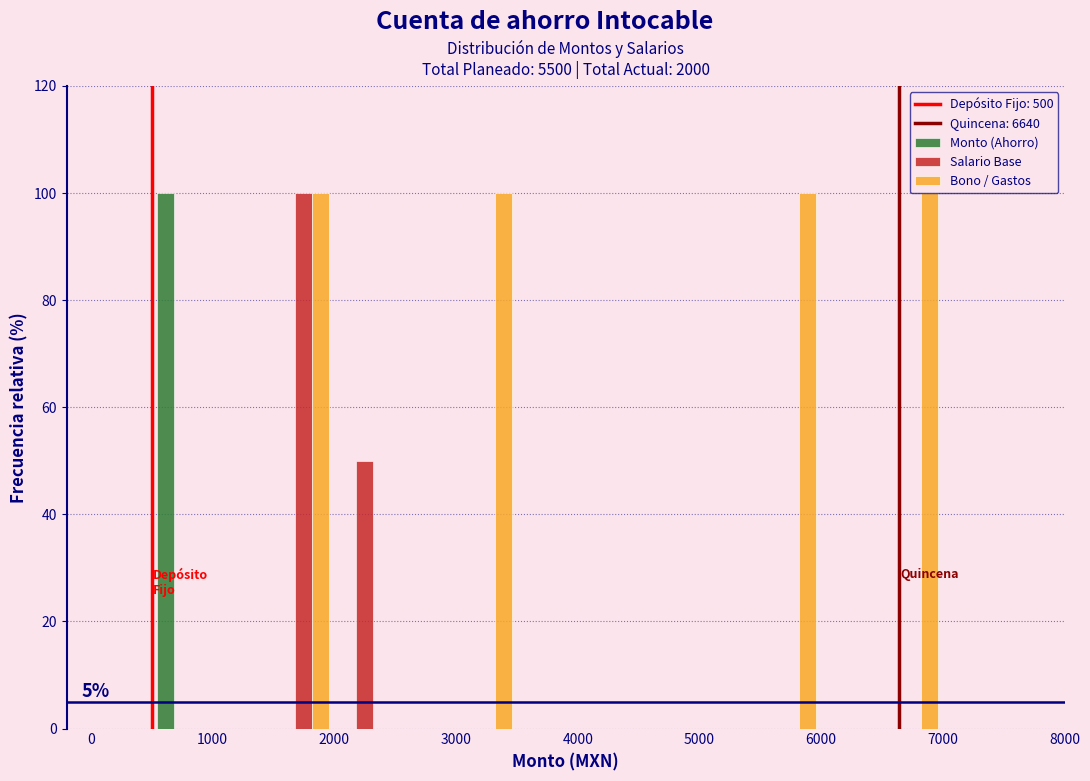

In the Monto (Ahorro) series, which range on the x-axis has the tallest bar?

500 to 1000